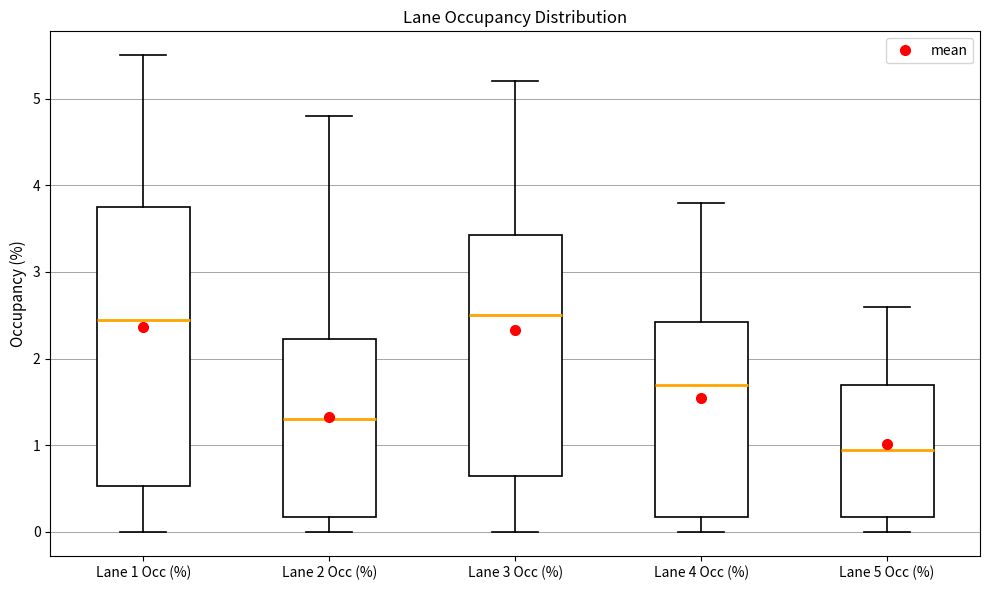

Reading left to right, read every box against the y-axis: the position of its median line, the range the box covers, and the ends of its whiskers. The values are not printed on the chart, so give them approximately, as read against the axis.

Lane 1 Occ (%): median 2.5, box 0.5 to 3.8, whiskers 0.0 to 5.5
Lane 2 Occ (%): median 1.3, box 0.2 to 2.2, whiskers 0.0 to 4.8
Lane 3 Occ (%): median 2.5, box 0.7 to 3.4, whiskers 0.0 to 5.2
Lane 4 Occ (%): median 1.7, box 0.2 to 2.4, whiskers 0.0 to 3.8
Lane 5 Occ (%): median 1.0, box 0.2 to 1.7, whiskers 0.0 to 2.6